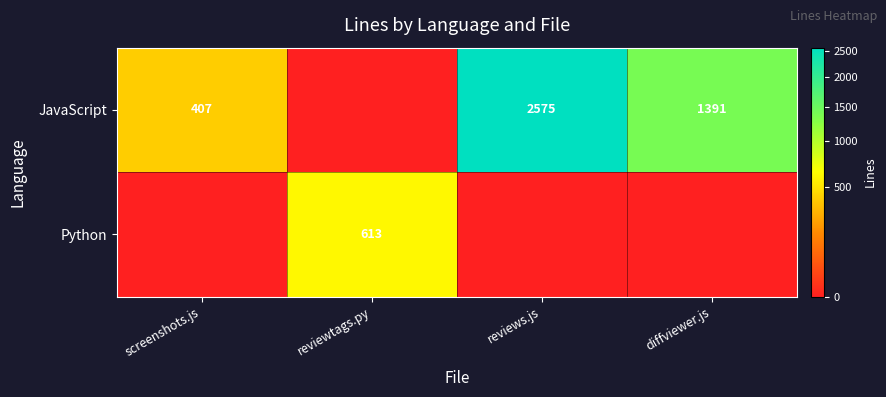

What is the difference between the JavaScript values at diffviewer.js and screenshots.js?

984